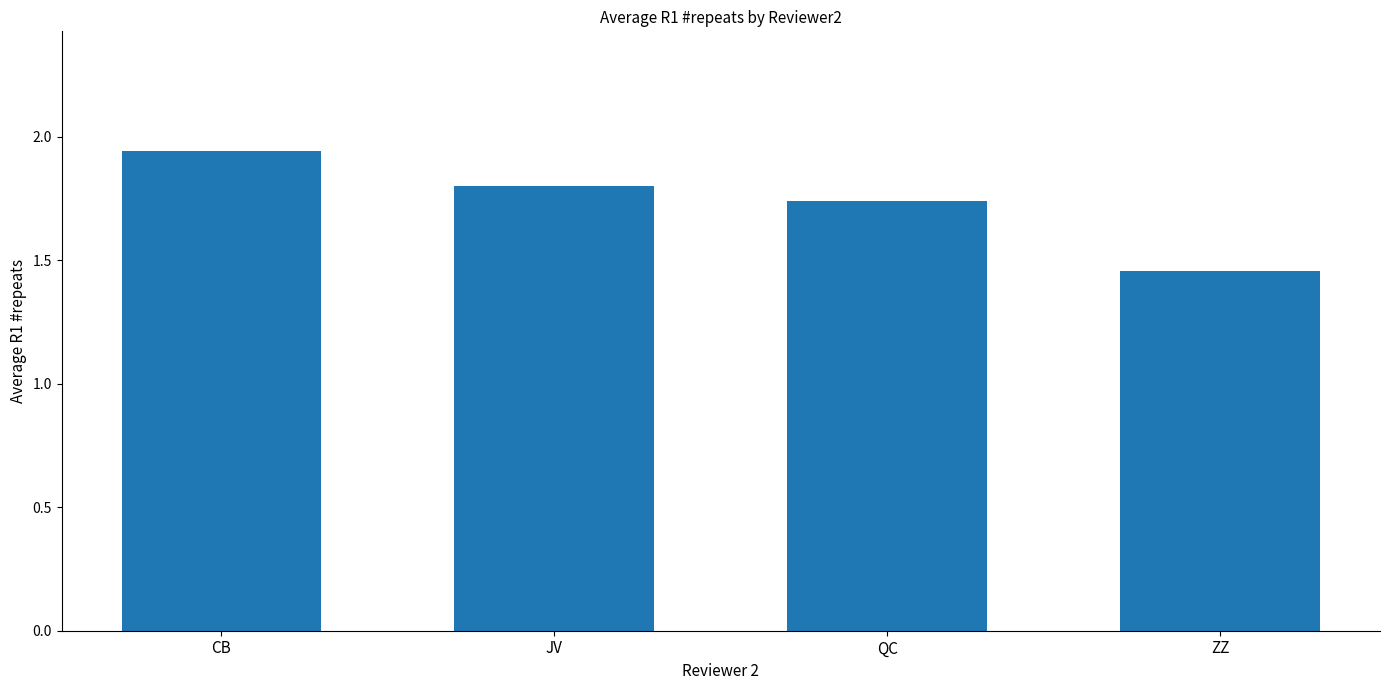

At which category does the chart reach its peak across all series?

CB